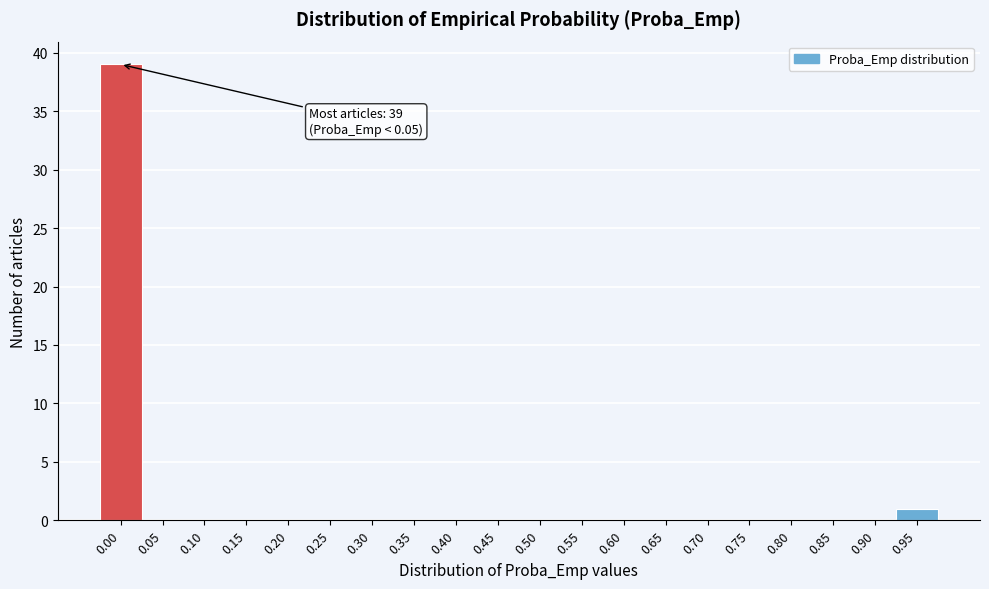

Reading right to left, list all the values displayed in this chart.

0.95=1	0.90=0	0.85=0	0.80=0	0.75=0	0.70=0	0.65=0	0.60=0	0.55=0	0.50=0	0.45=0	0.40=0	0.35=0	0.30=0	0.25=0	0.20=0	0.15=0	0.10=0	0.05=0	0.00=39